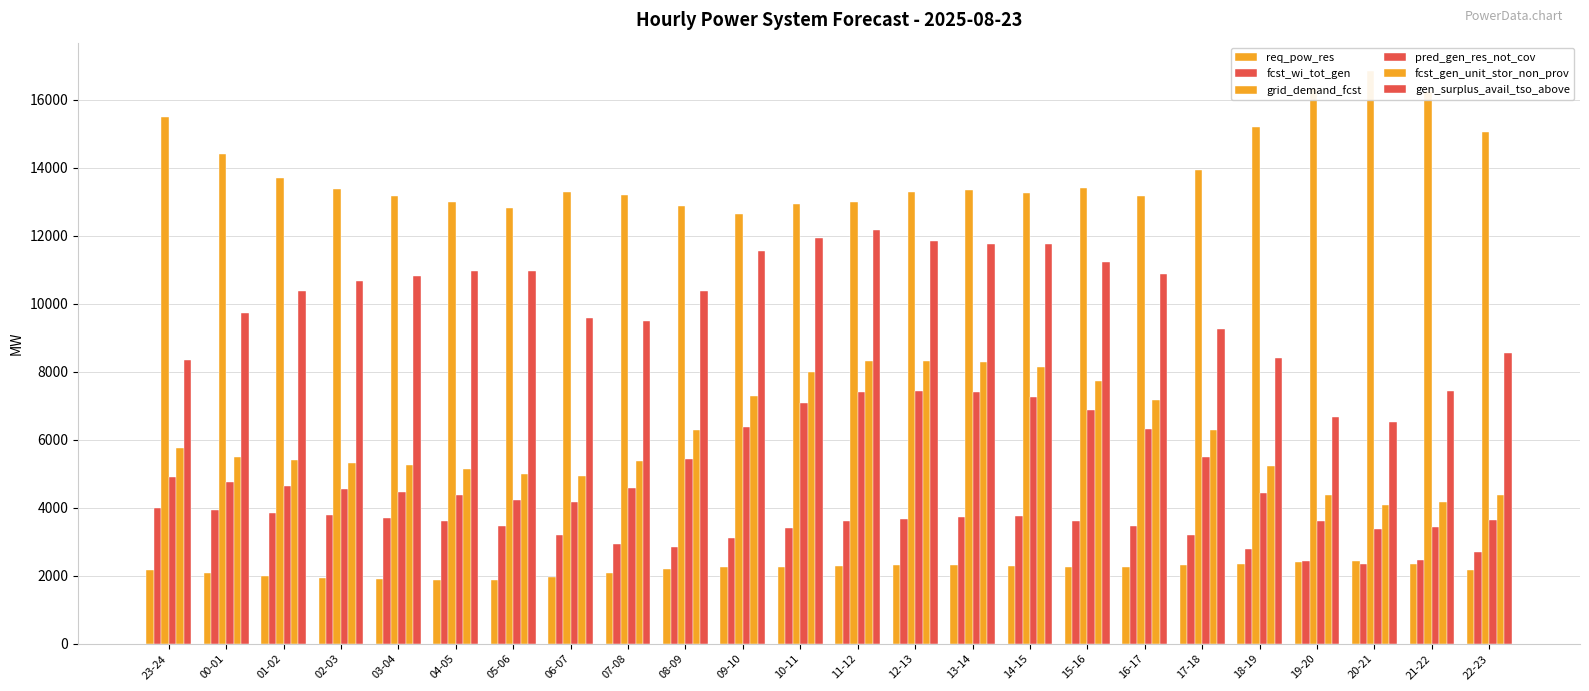

What is the highest value of the fcst_gen_unit_stor_non_prov series?

8327